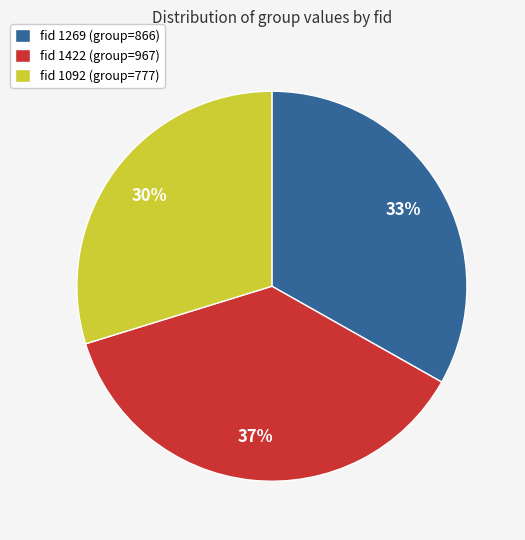

What percentage is the fid 1269 (group=866) slice, to the nearest percent?

33%